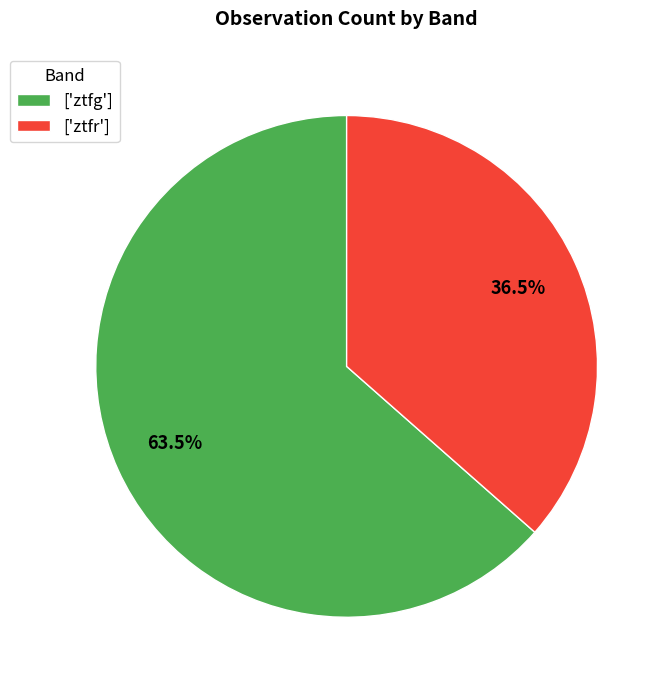

Approximately how many times larger is the value at ['ztfr'] compared to ['ztfg']?

0.6